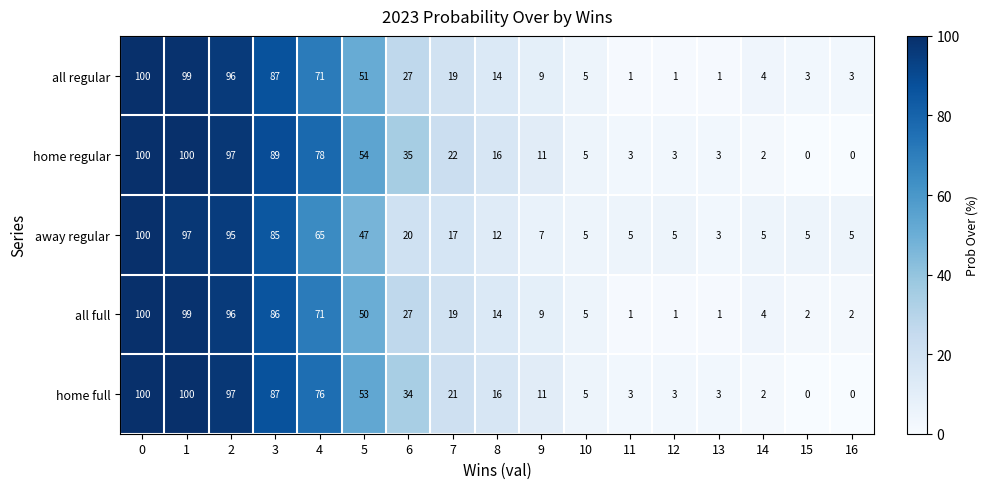

What is the sum of all all full values?

587